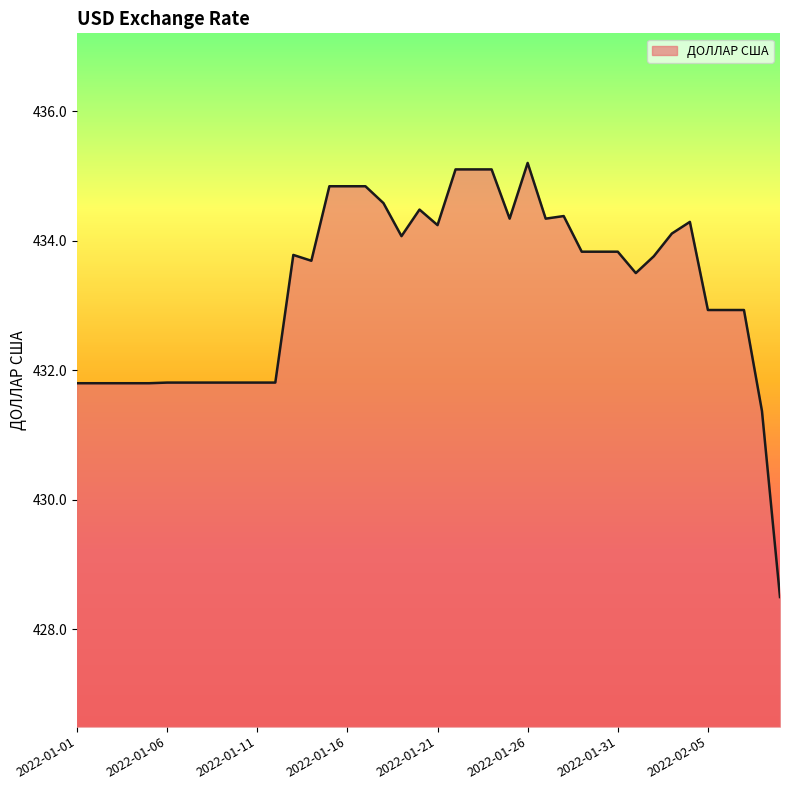

What is the greatest value displayed?

435.2